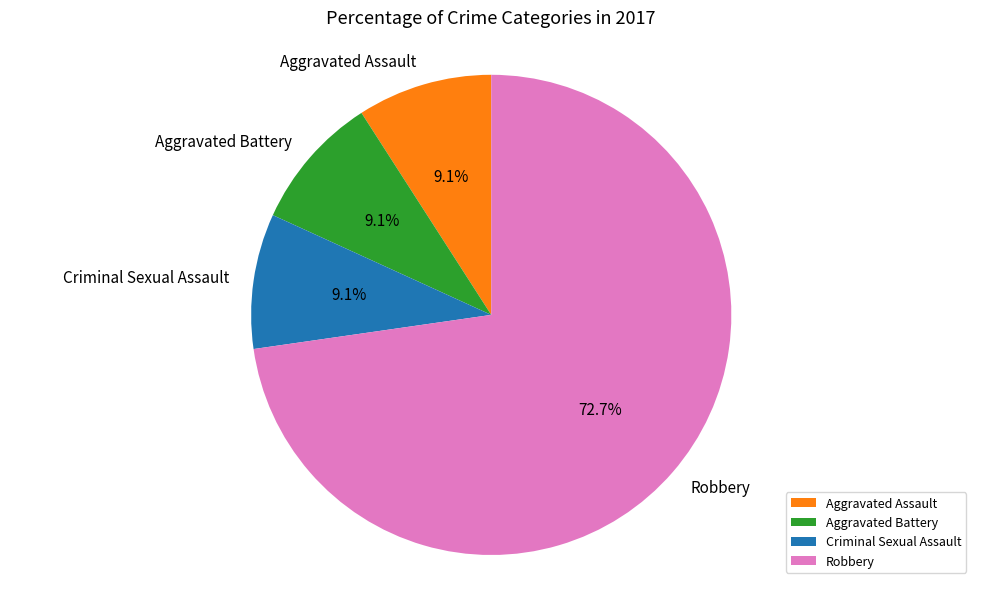

The Aggravated Assault slice represents 9% of the pie. True or false?

True